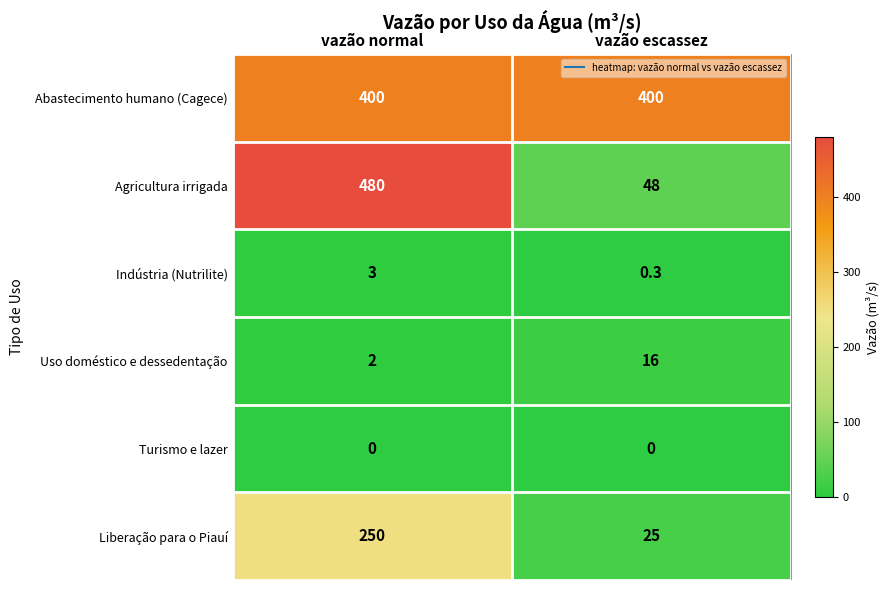

What is the sum of the Abastecimento humano (Cagece) values at vazão escassez and vazão normal?

800.0